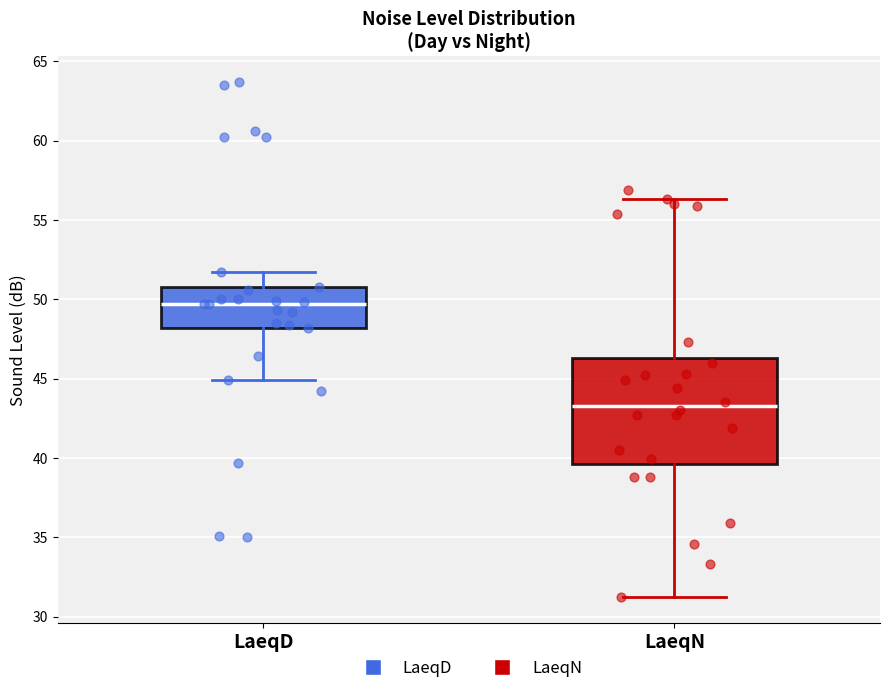

Where does the lower whisker of the box for LaeqD end on the y-axis? The values are not printed on the chart, so give them approximately, as read against the axis.

45.0